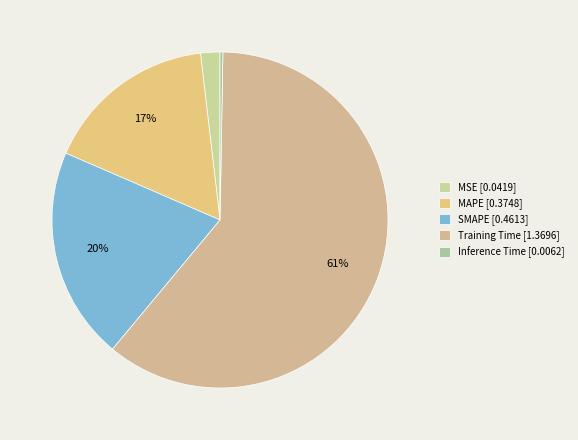

What percentage is NOT represented by SMAPE?

79.5%